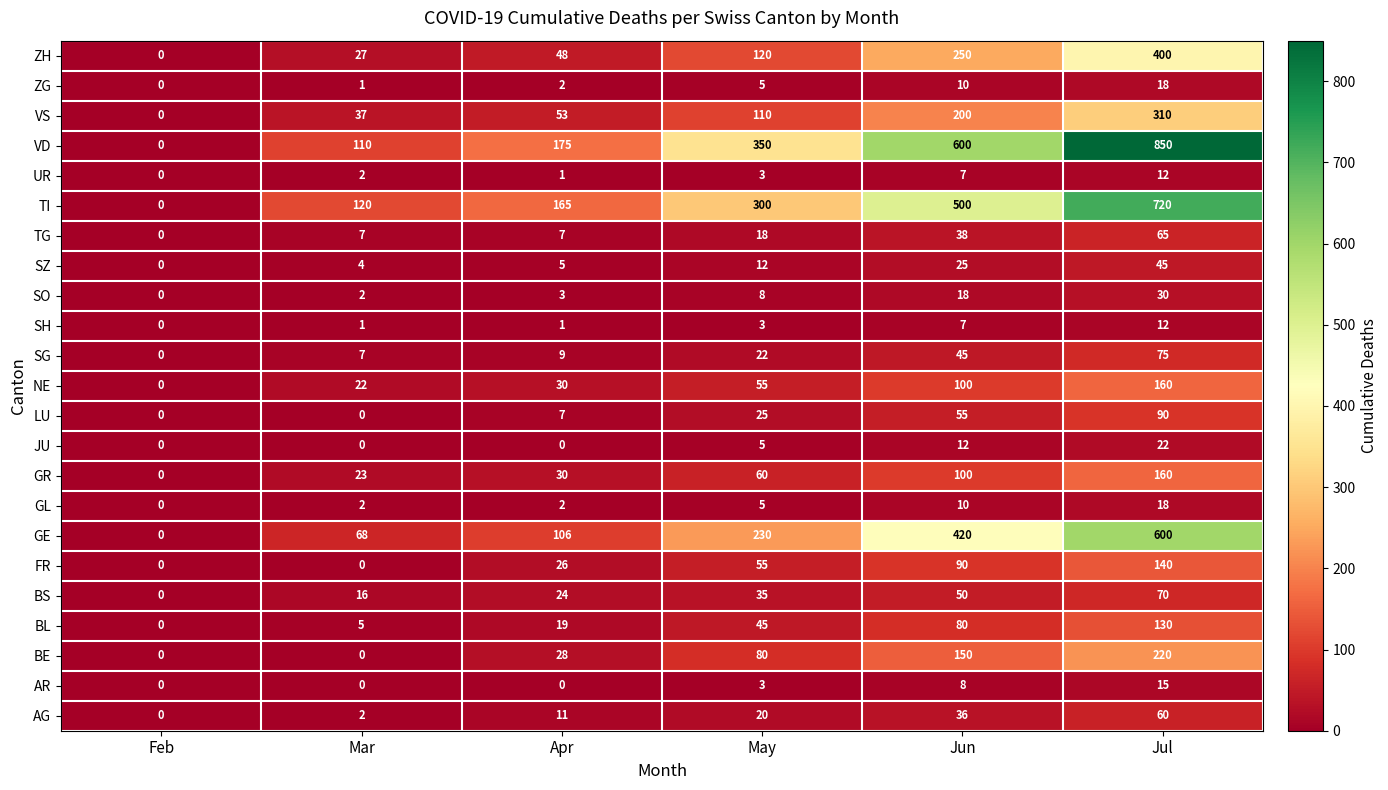

Which series has the largest range (max minus min)?

VD